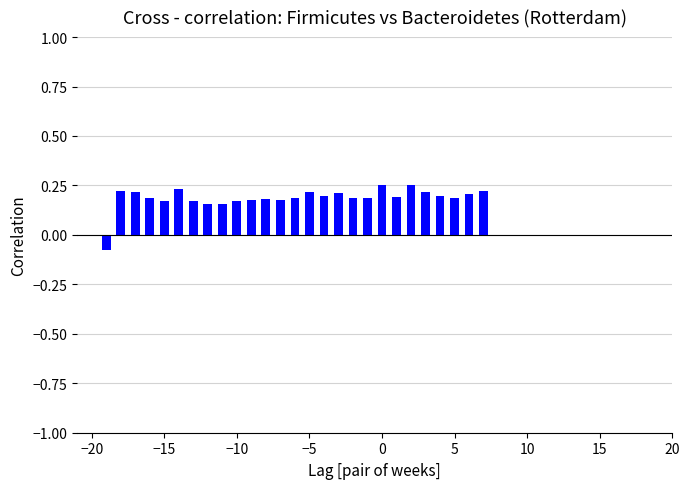

How many values are between 0 and 1?

26